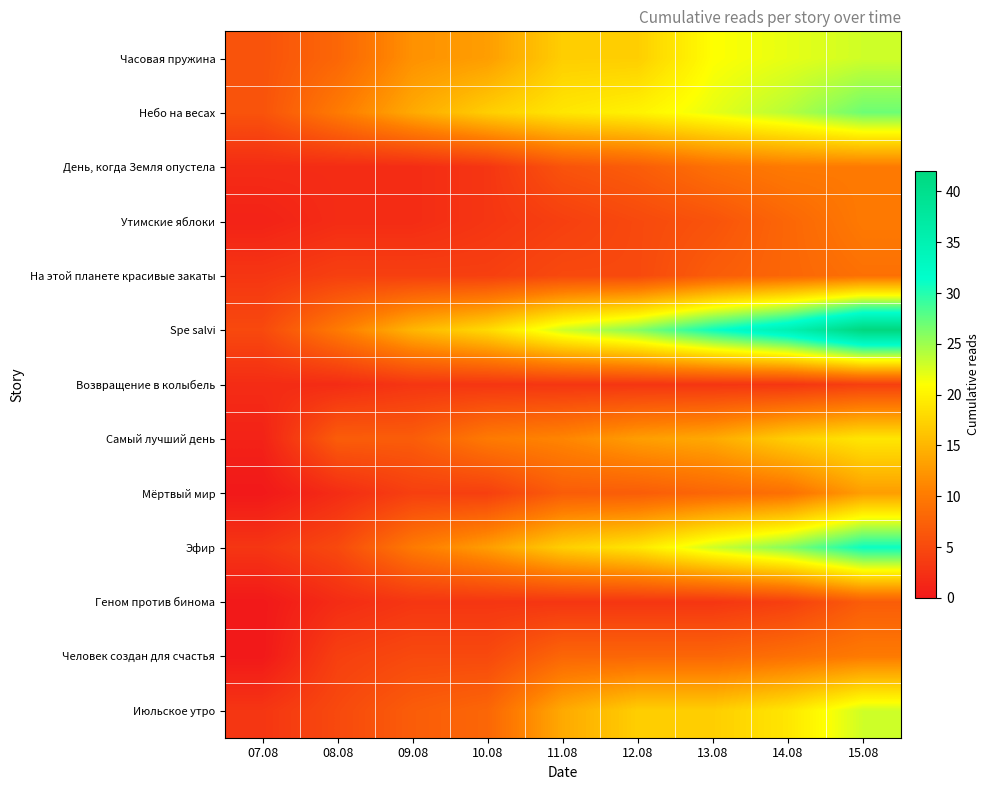

At which category does the chart reach its peak across all series?

15.08